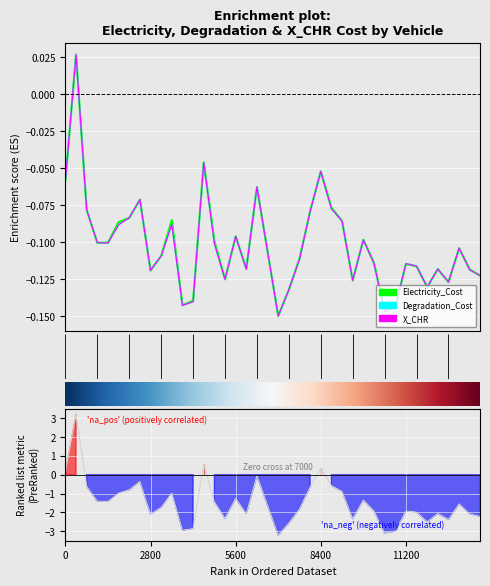

In Electricity_Cost, how many points are higher than both neighbors (excluding endpoints)?

11